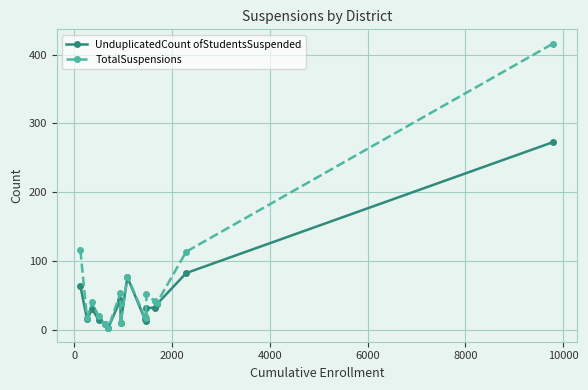

What is the value of the UnduplicatedCount ofStudentsSuspended point at the 9th from the left?

77